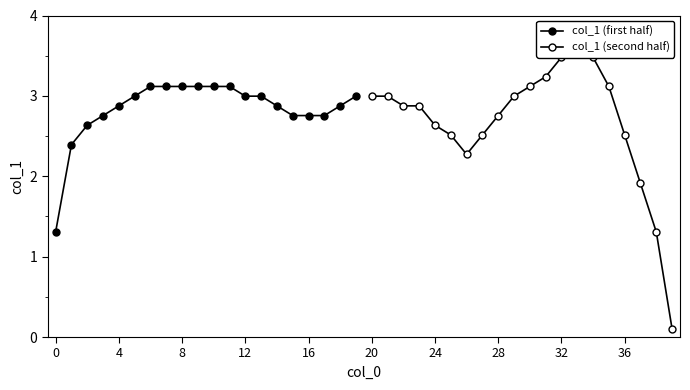

In col_1 (second half), how many points are higher than both neighbors (excluding endpoints)?

1